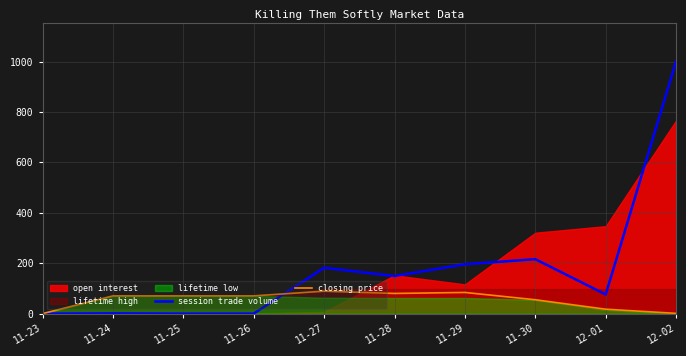

Rank the categories by closing price value from lowest to highest.

11-23, 12-02, 12-01, 11-30, 11-24, 11-25, 11-26, 11-28, 11-29, 11-27